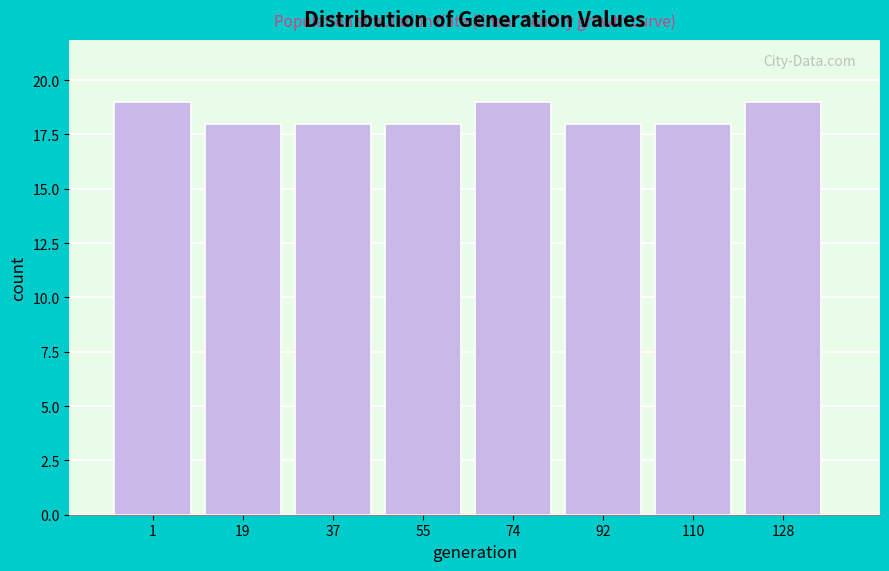

Reading left to right, extract all data points from this chart.

19	18	18	18	19	18	18	19